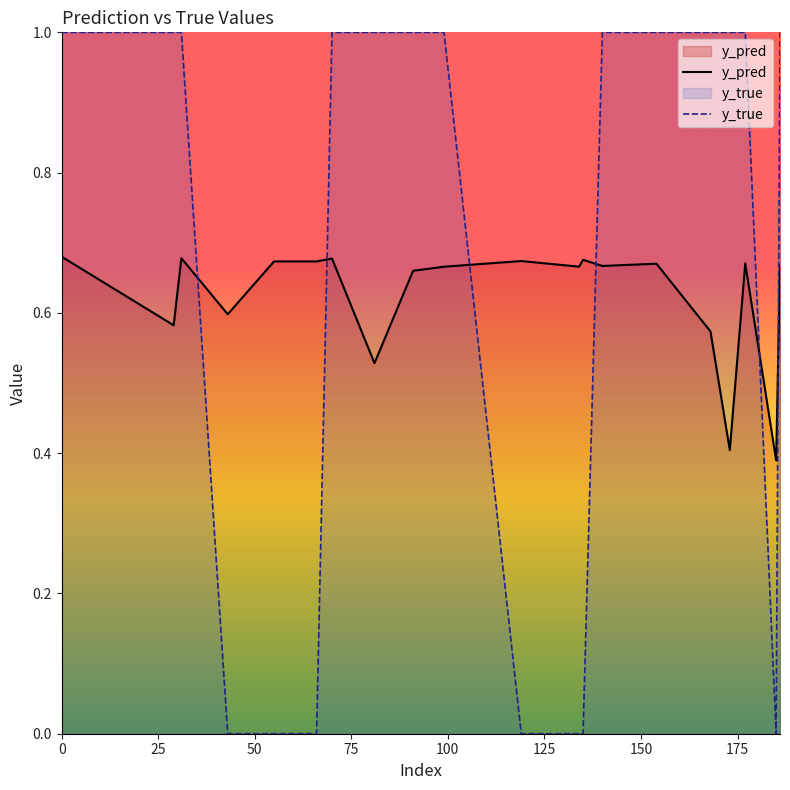

What is the difference between the maximum and minimum values in the y_true series?

1.0